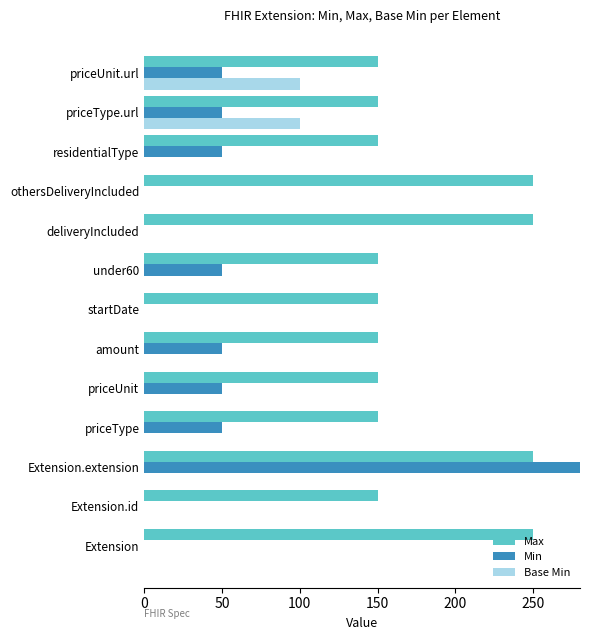

Is the value of Base Min at priceUnit.url greater than the value of Max at priceType.url?

No